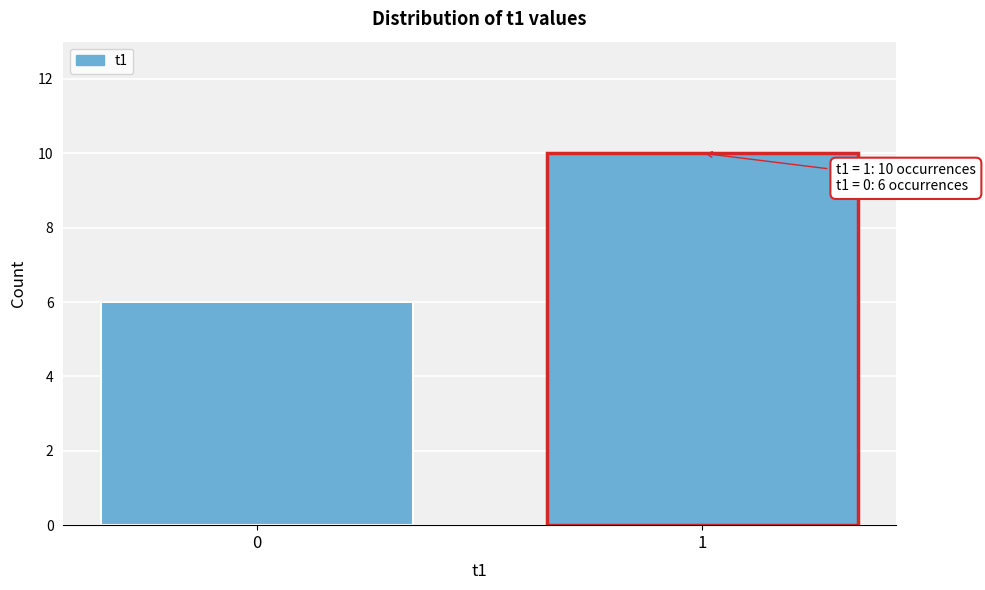

Reading left to right, list all the values displayed in this chart.

0=6	1=10